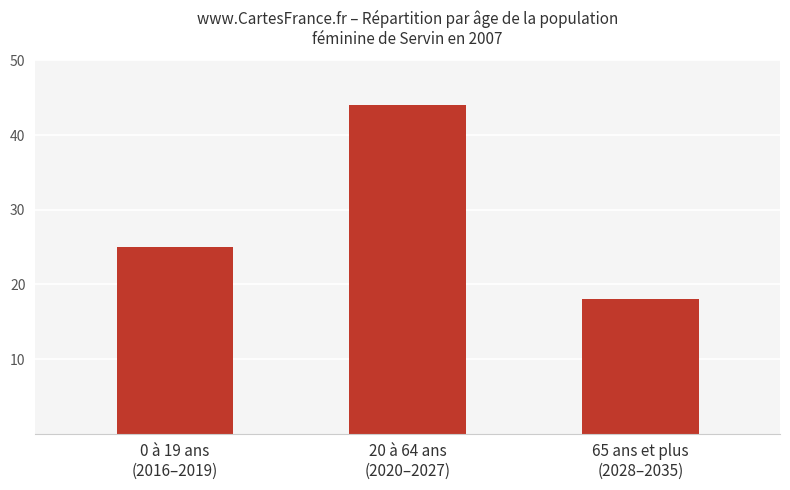

At which category does the chart reach its peak across all series?

20 à 64 ans
(2020–2027)